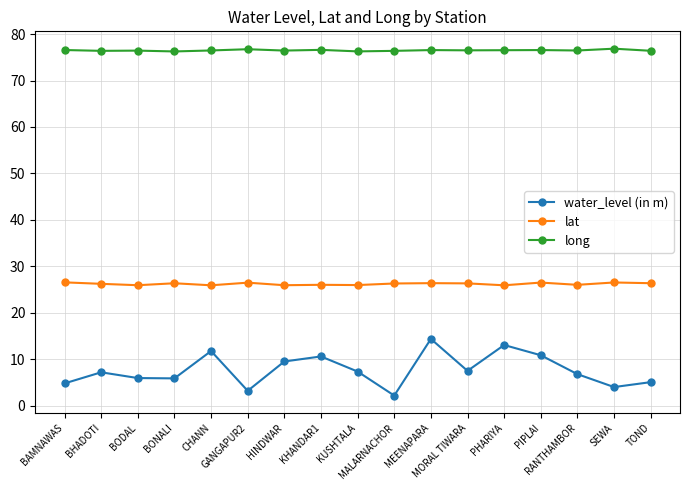

True or false: long and lat intersect in this chart.

False